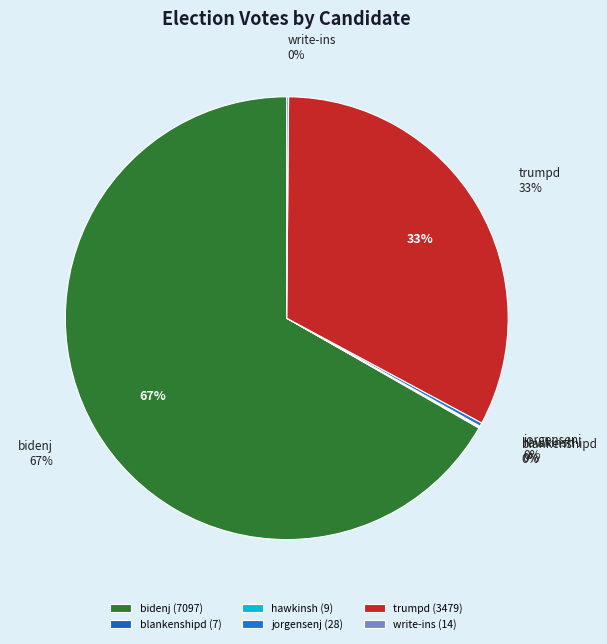

Is there a majority slice in this chart?

Yes